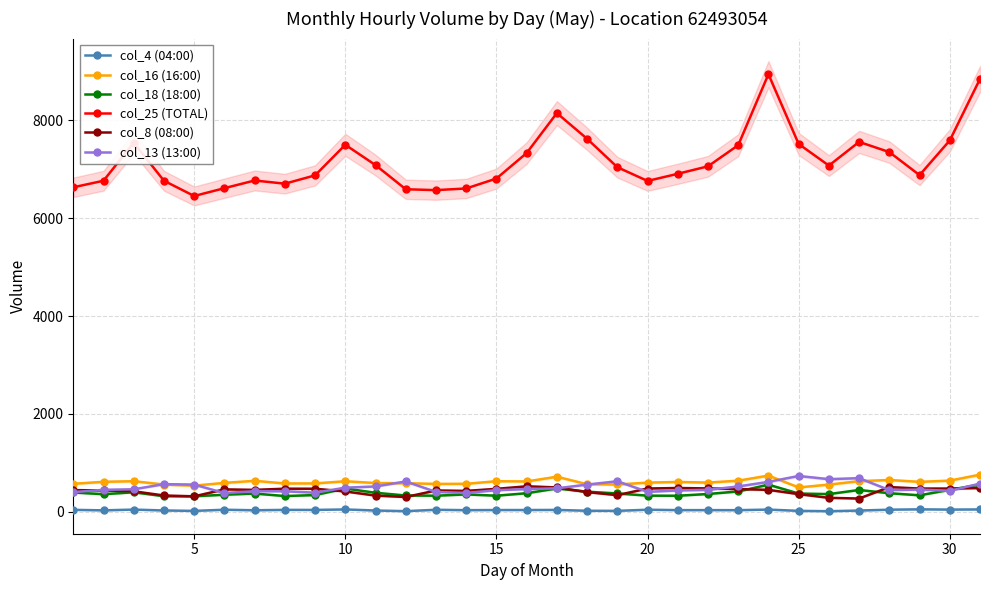

True or false: col_18 (18:00) and col_4 (04:00) cross at least once.

False